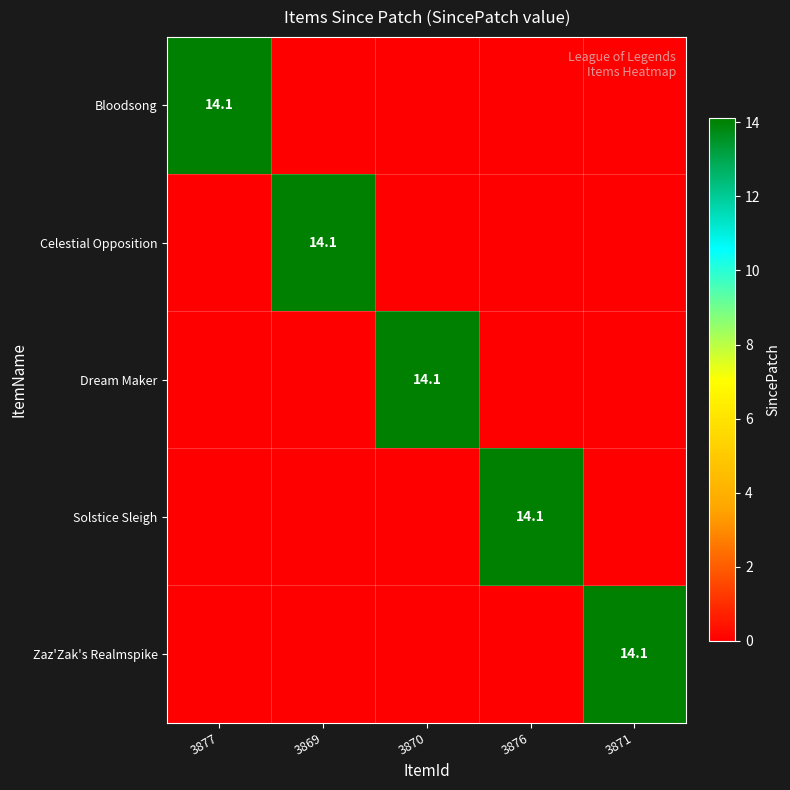

Is it true that Solstice Sleigh equals 20.6 at 3876?

False